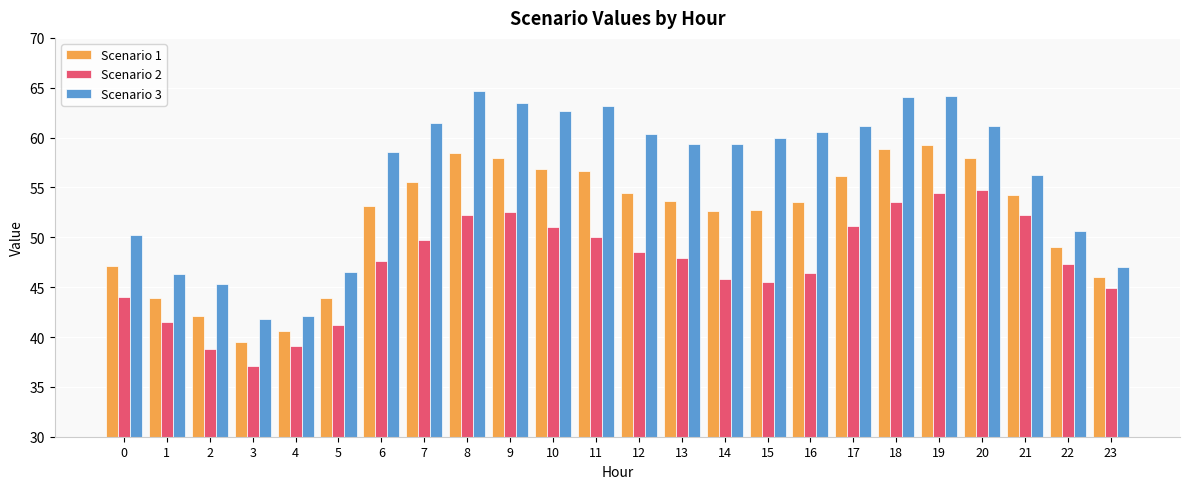

Is the value of Scenario 1 at 14 greater than the value of Scenario 3 at 5?

Yes